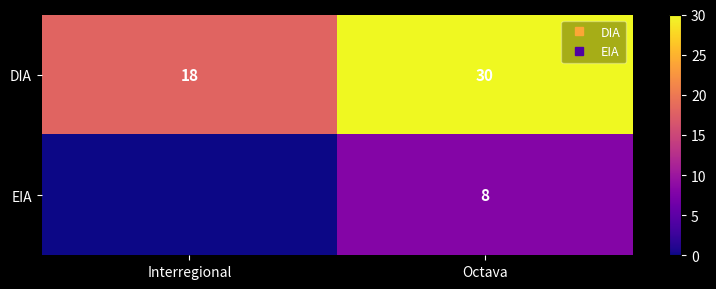

List the series in order of their peak value, lowest first.

EIA, DIA